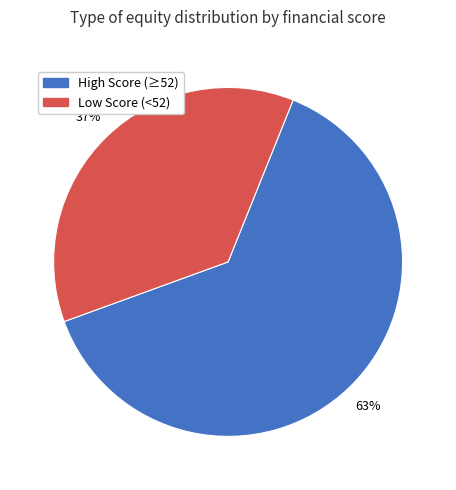

To the nearest percent, what is the average slice percentage?

50%